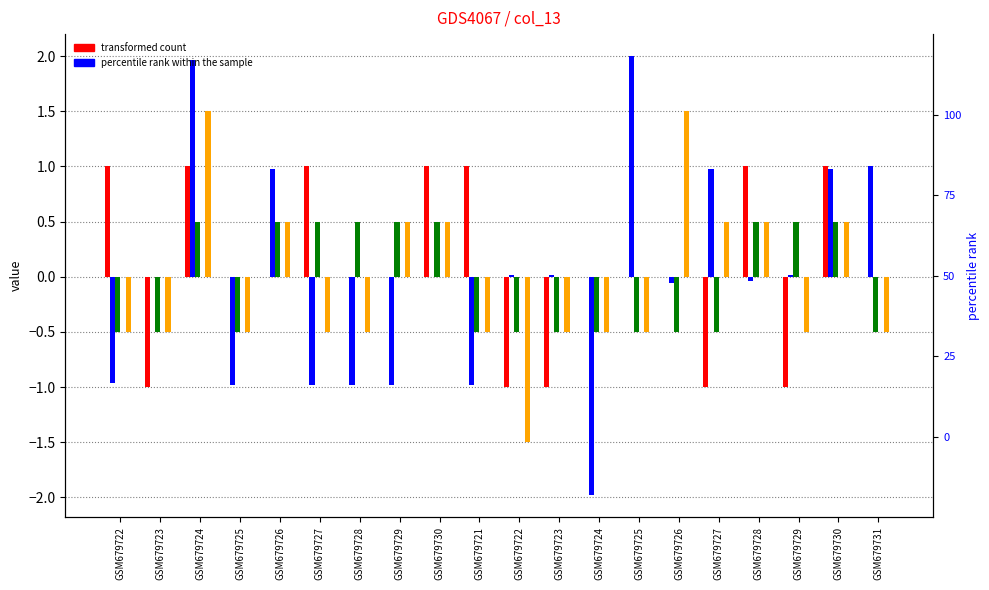

Between GSM679728 and GSM679724, which is larger?

GSM679728